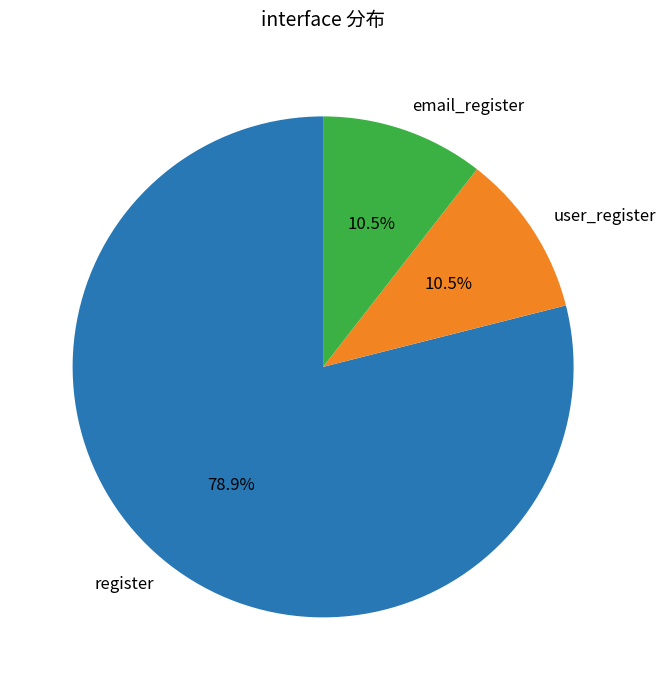

To the nearest percent, what is the difference between the largest and smallest slice percentages?

68%